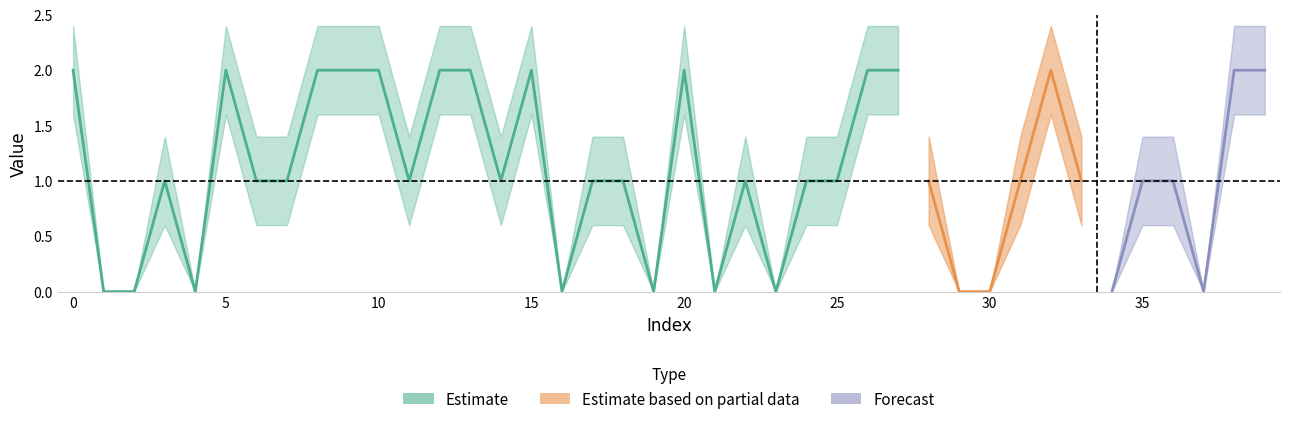

True or false: estimate_mid and estimate_low intersect in this chart.

False